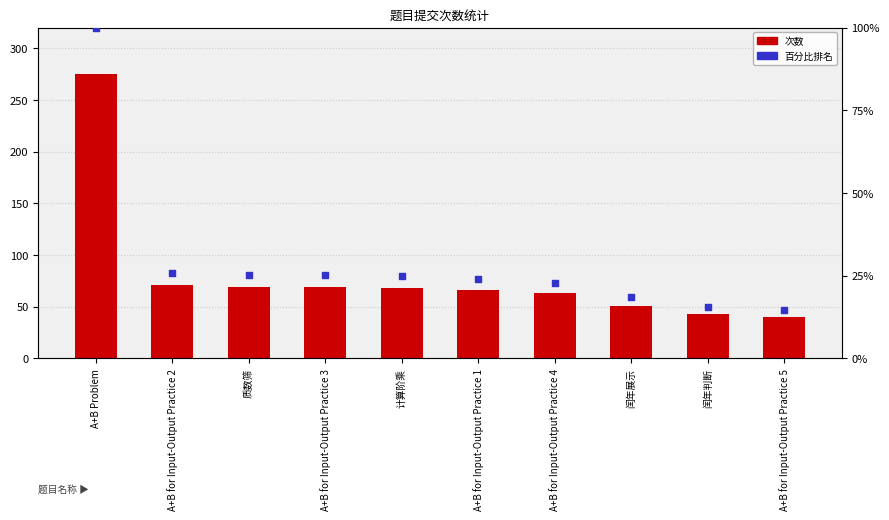

Is the value of 百分比排名 at 闰年判断 greater than the value of 次数 at 质数筛?

No